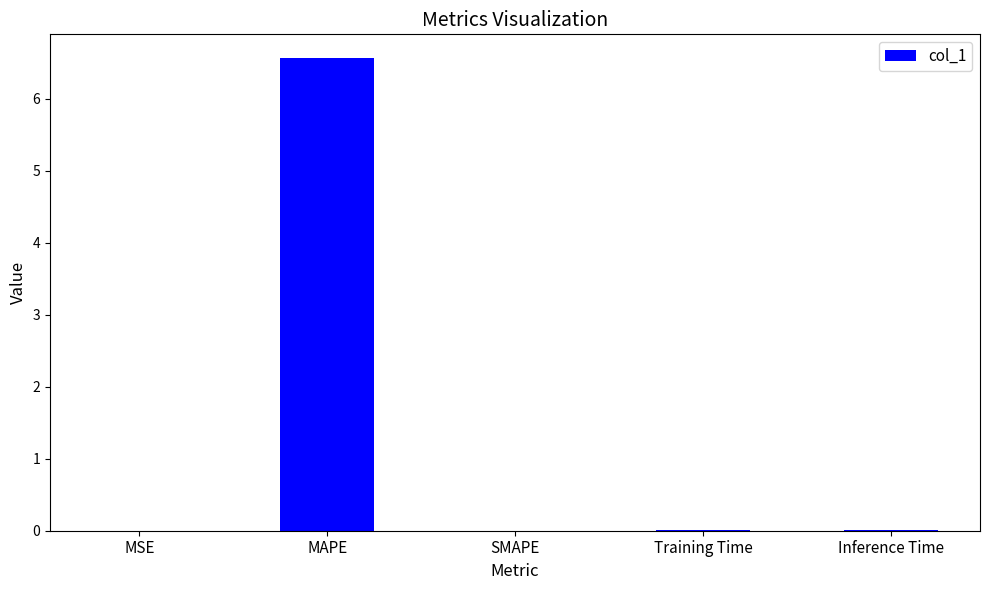

Between Inference Time and MAPE, which is larger?

MAPE